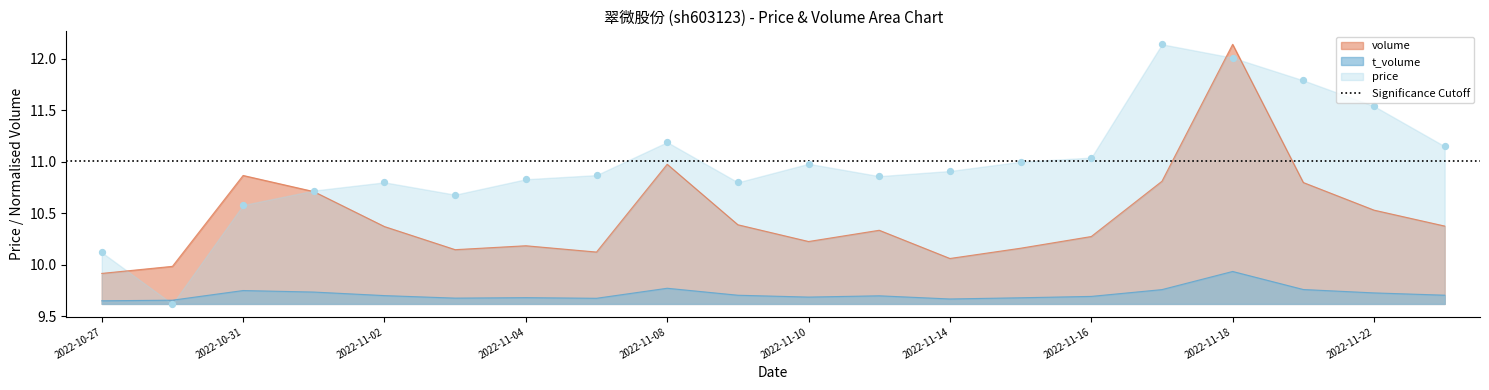

What are all the series names shown in the legend?

volume, t_volume, price